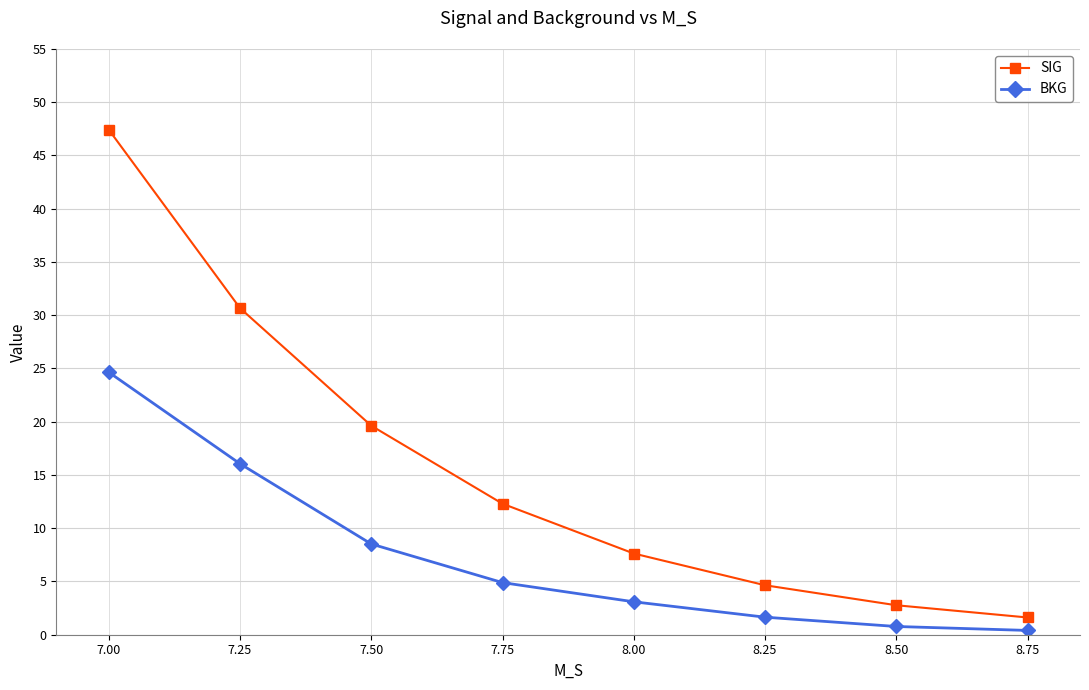

The SIG series shows 2.8 at 8.50. True or false?

True